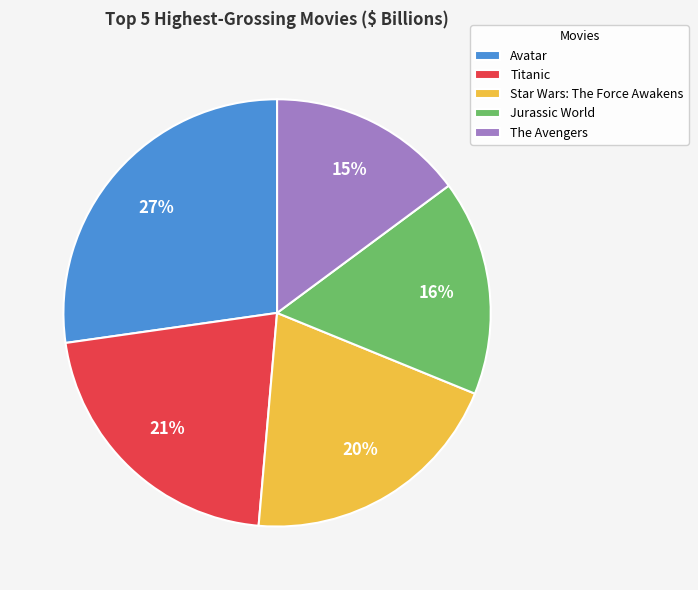

The The Avengers slice represents 15% of the pie. True or false?

True